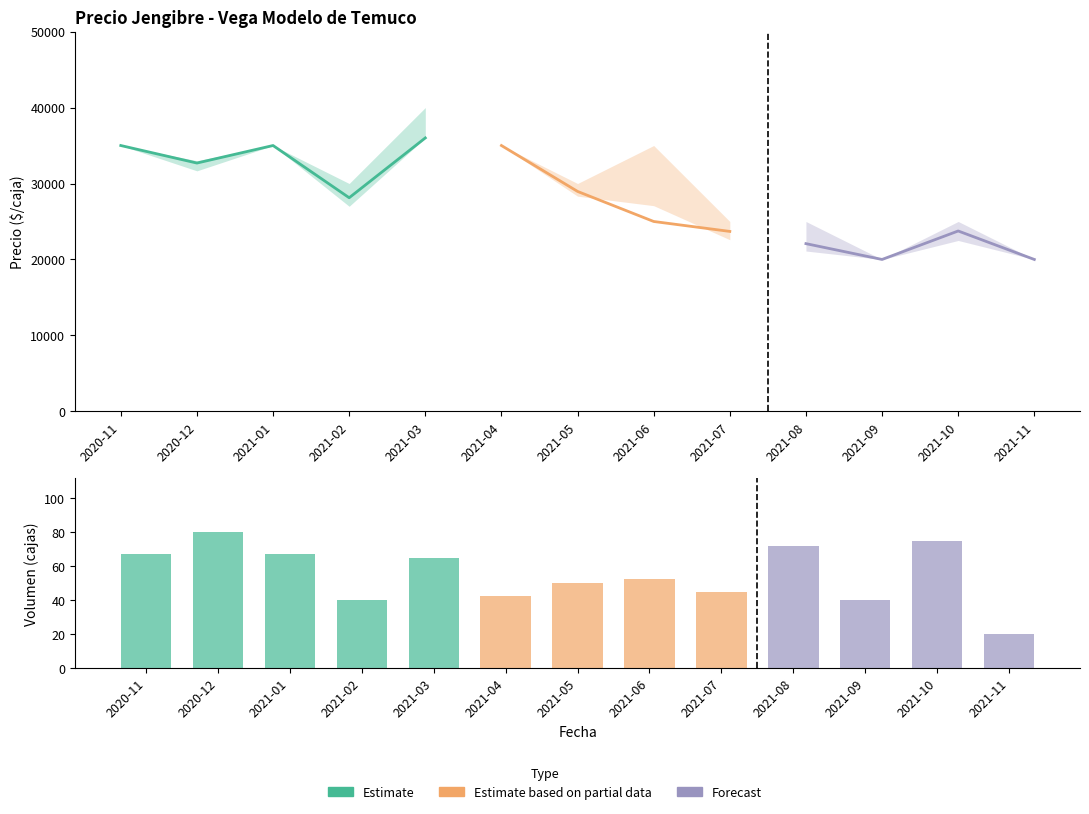

Count the Precio maximo values in the range 25000 to 35000.

10